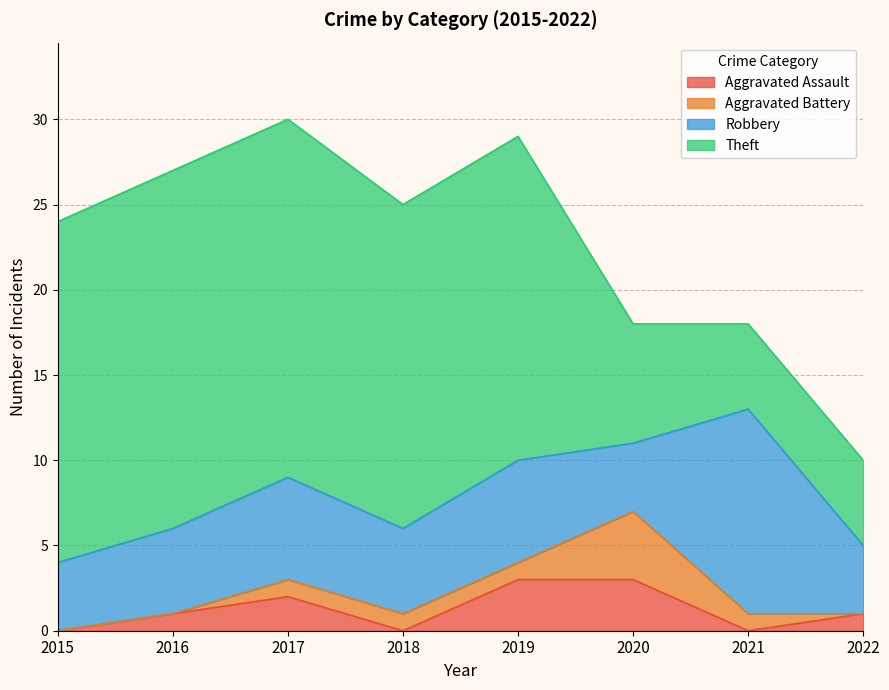

The value of Aggravated Battery at 2022 is 0. True or false?

True